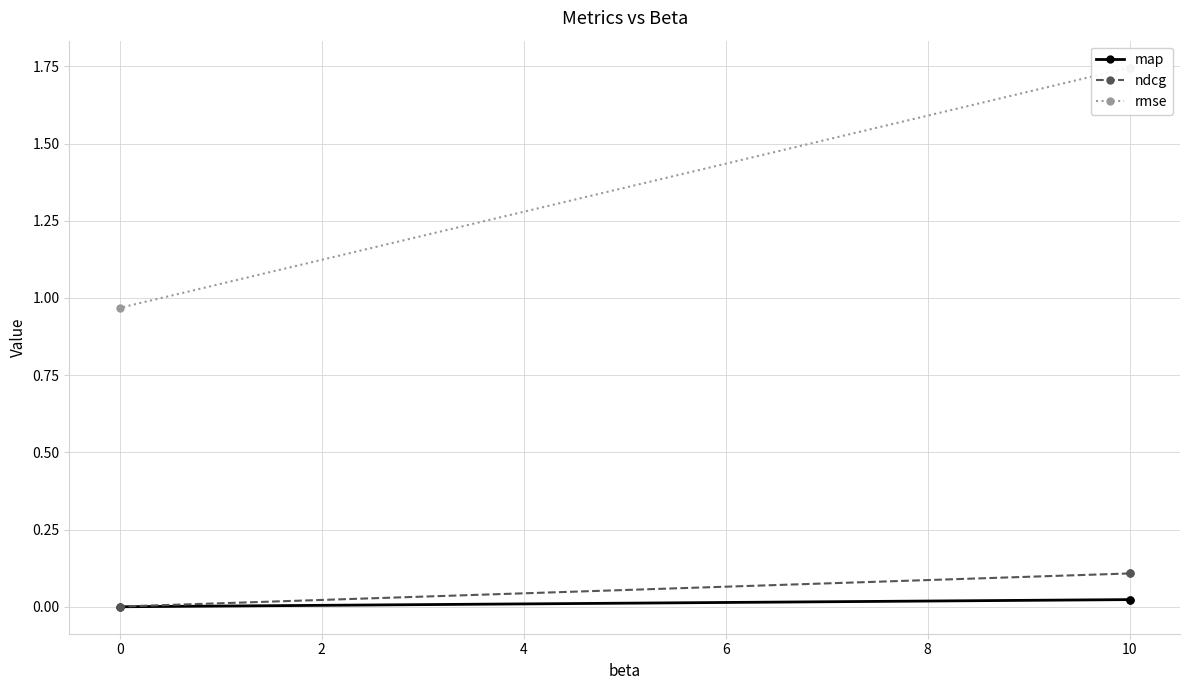

Does the chart display data point markers on the line(s)?

Yes